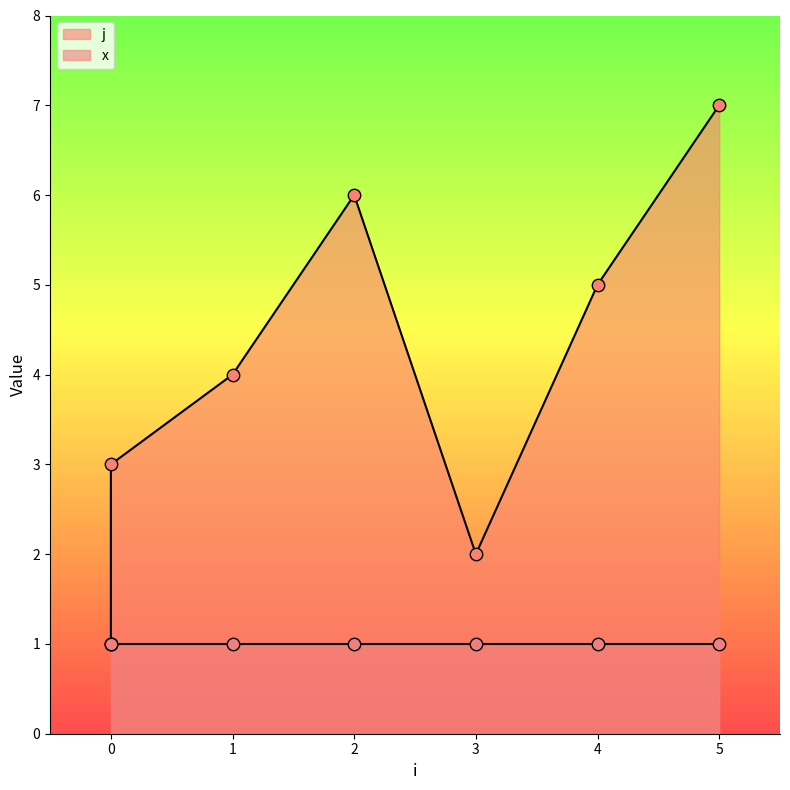

Between 3 and 5, which is larger?

5